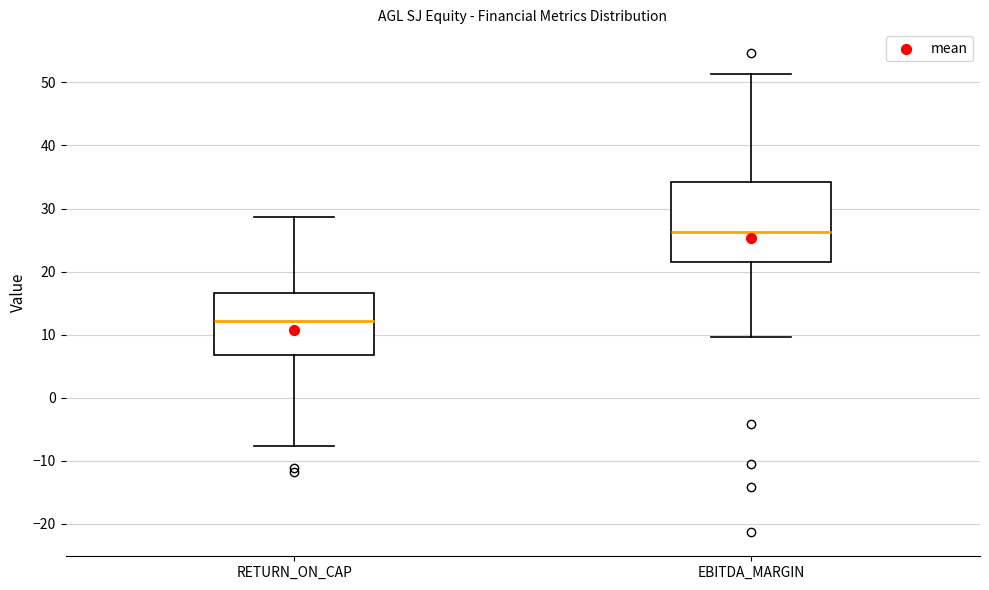

Reading left to right, transcribe this box plot: for each box, give where its median line is, the range the box spans, and where its two whiskers end, as read against the y-axis. The values are not printed on the chart, so give them approximately, as read against the axis.

RETURN_ON_CAP: median 12, box 7 to 17, whiskers -8 to 29
EBITDA_MARGIN: median 26, box 22 to 34, whiskers 10 to 51